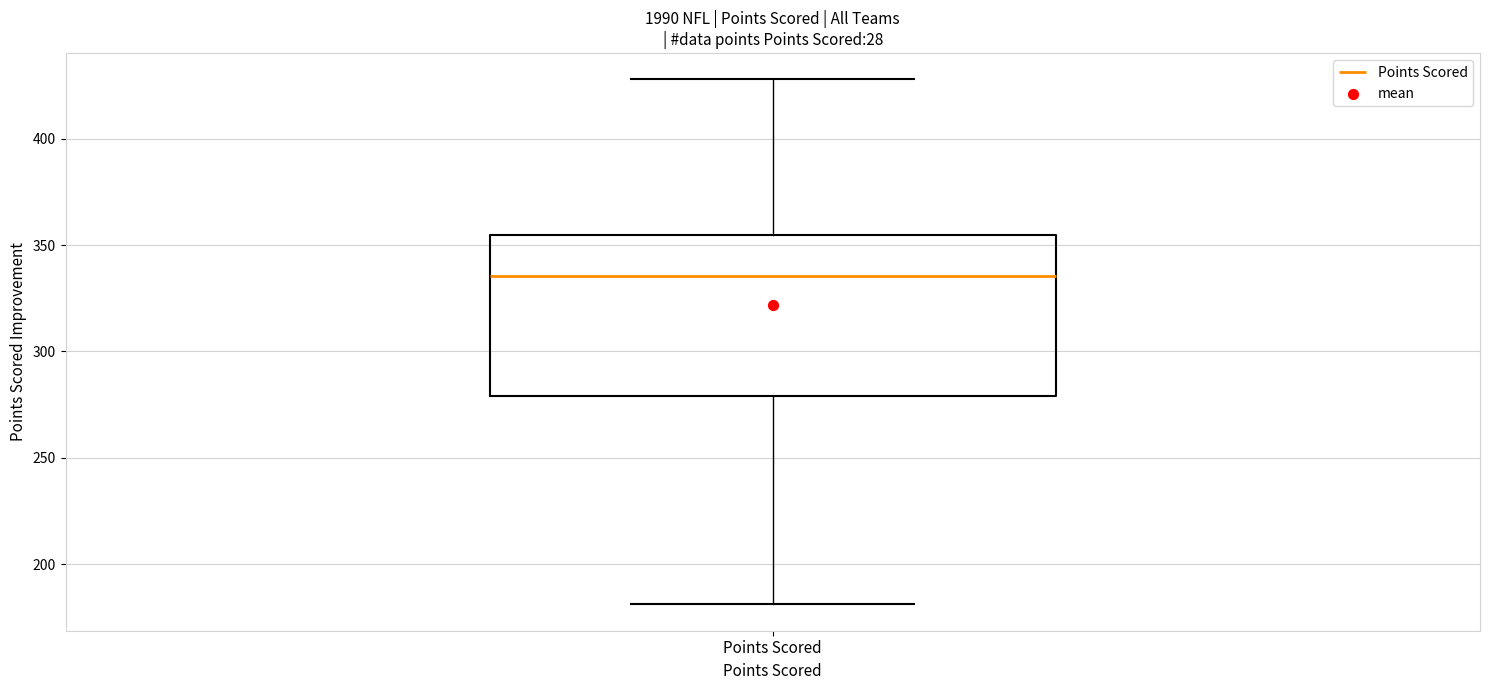

Transcribe this box plot: give where the median line is, the range the box spans, and where the two whiskers end, as read against the y-axis. The values are not printed on the chart, so give them approximately, as read against the axis.

median 335, box 280 to 355, whiskers 180 to 430